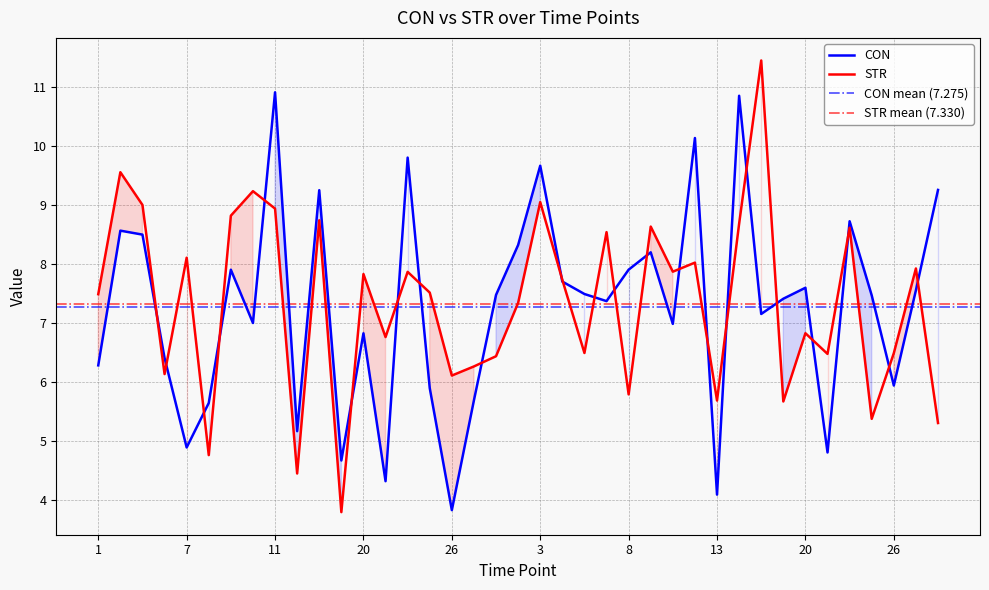

The CON series shows 7.5 at 6. True or false?

True